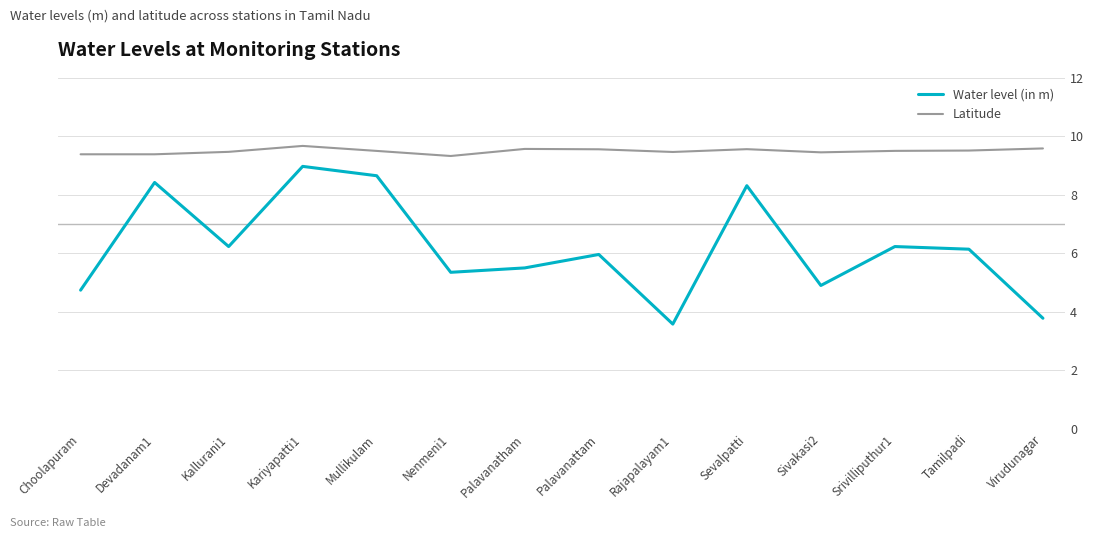

True or false: Water level (in m) and Latitude cross at least once.

False